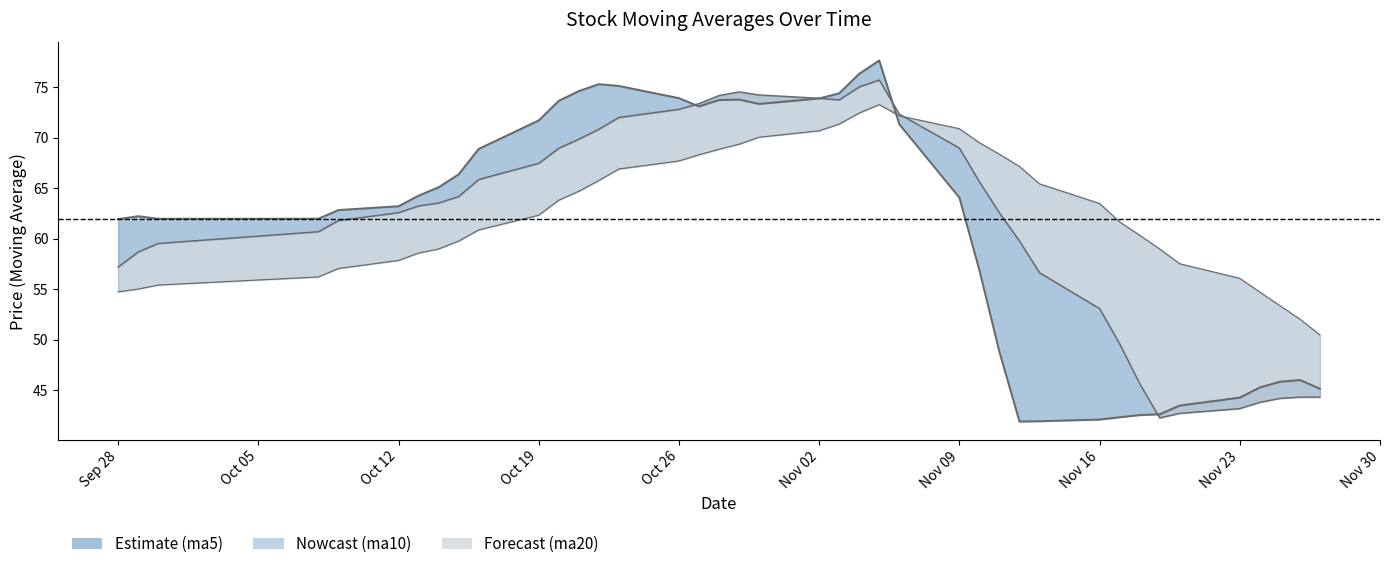

What is the maximum value shown in the chart?

77.6